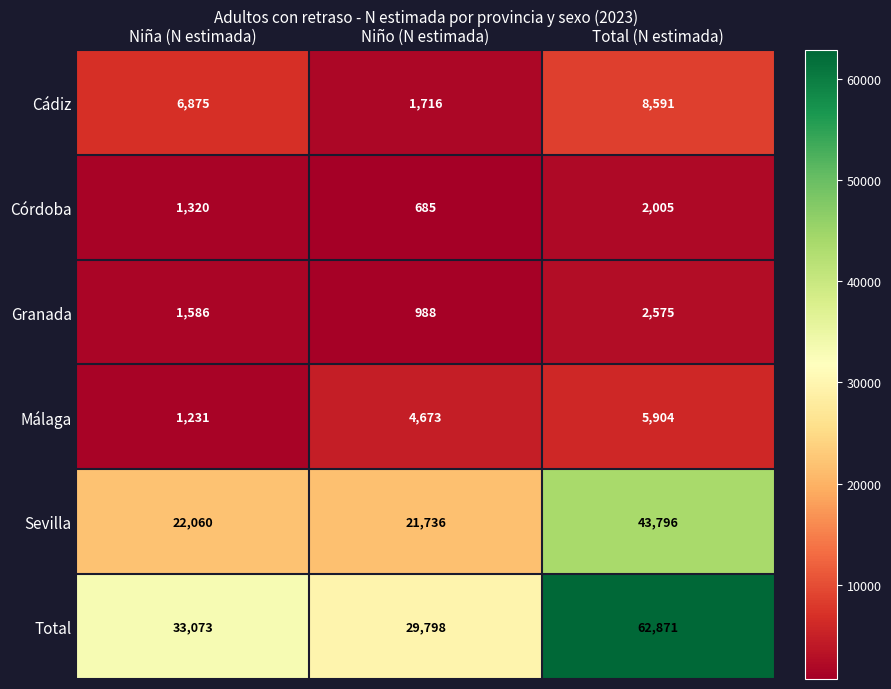

What is the minimum value shown in the chart?

685